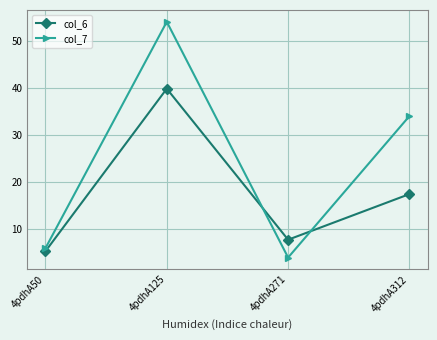

Rank the series at 4pdhA125 from highest to lowest value.

col_7, col_6